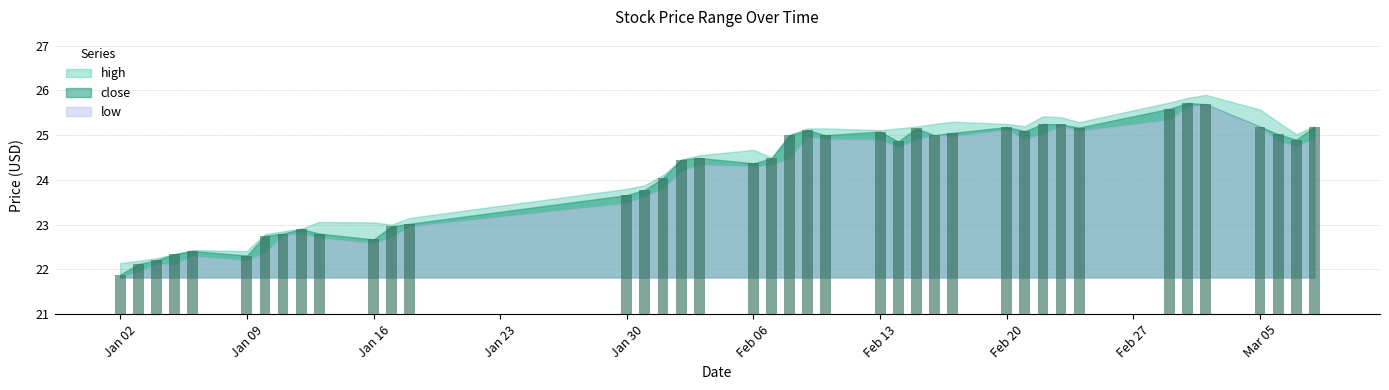

What is the value of the 13th bar from the left?

23.0